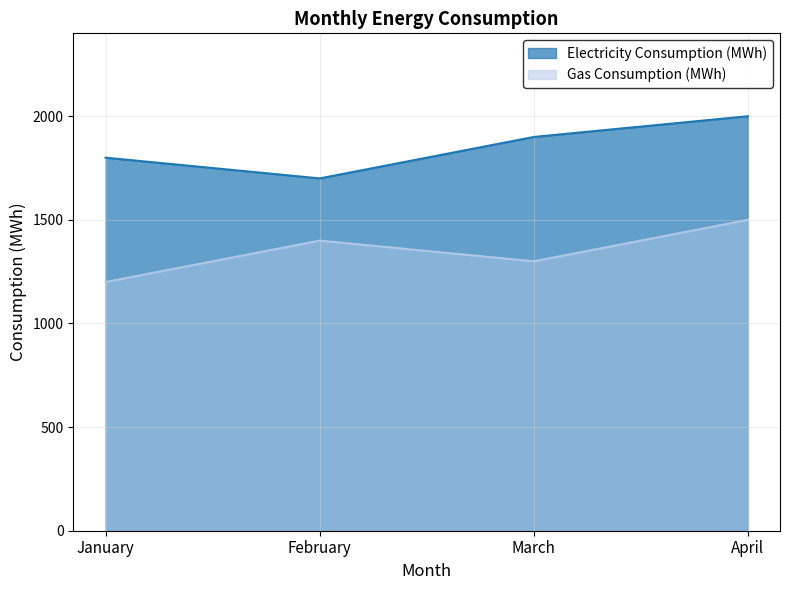

What is the difference between the Gas Consumption (MWh) values at April and February?

100